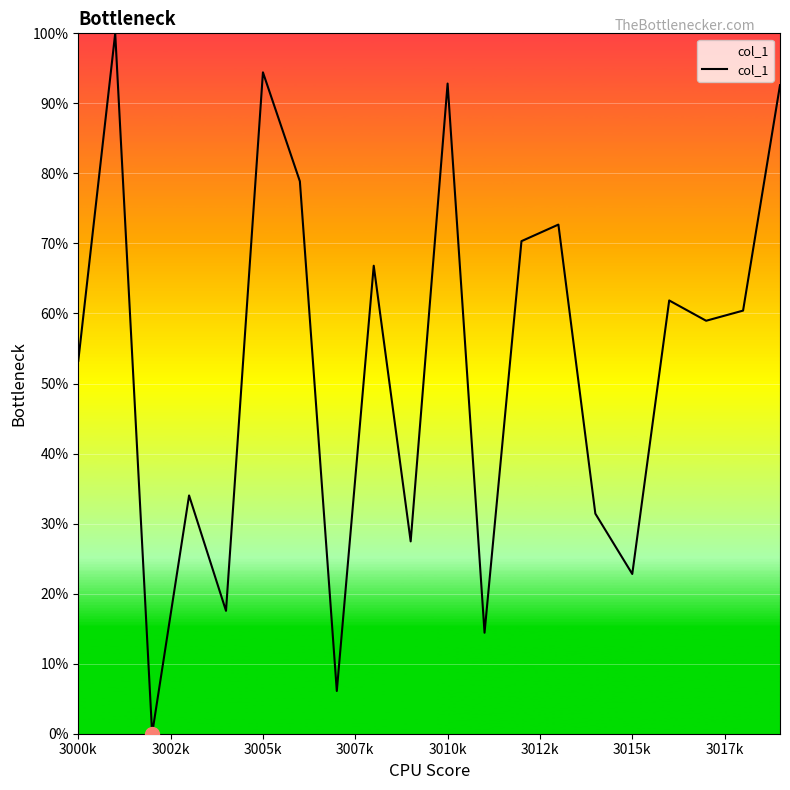

What is the maximum value shown in the chart?

100.0